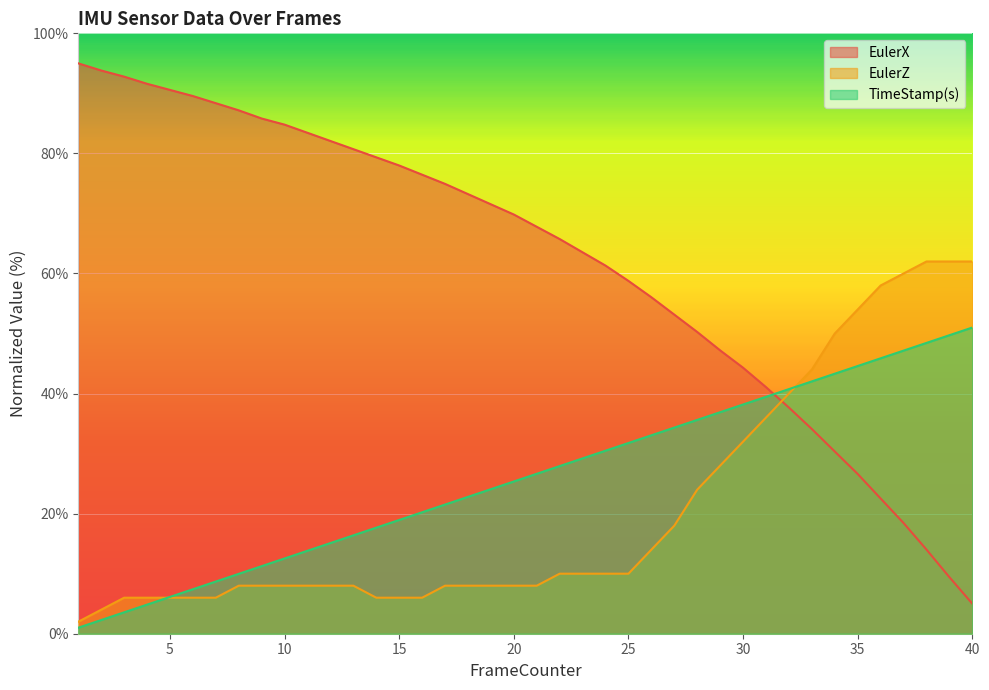

Reading left to right, extract all data points from this chart.

EulerX: 1=95.0	2=93.8	3=92.8	4=91.6	5=90.6	6=89.6	7=88.4	8=87.2	9=85.8	10=84.8	11=83.4	12=82.1	13=80.7	14=79.3	15=78.0	16=76.5	17=74.9	18=73.2	19=71.5	20=69.8	21=67.8	22=65.7	23=63.5	24=61.3	25=58.8	26=56.0	27=53.1	28=50.3	29=47.2	30=44.3	31=41.1	32=37.7	33=34.1	34=30.3	35=26.6	36=22.5	37=18.4	38=14.0	39=9.4	40=5.0
EulerZ: 1=2.0	2=4.0	3=6.0	4=6.0	5=6.0	6=6.0	7=6.0	8=8.0	9=8.0	10=8.0	11=8.0	12=8.0	13=8.0	14=6.0	15=6.0	16=6.0	17=8.0	18=8.0	19=8.0	20=8.0	21=8.0	22=10.0	23=10.0	24=10.0	25=10.0	26=14.0	27=18.0	28=24.0	29=28.0	30=32.0	31=36.0	32=40.0	33=44.0	34=50.0	35=54.0	36=58.0	37=60.0	38=62.0	39=62.0	40=62.0
TimeStamp(s): 1=1.0	2=2.3	3=3.6	4=4.8	5=6.1	6=7.4	7=8.7	8=10.0	9=11.3	10=12.5	11=13.8	12=15.1	13=16.4	14=17.7	15=18.9	16=20.2	17=21.5	18=22.8	19=24.1	20=25.4	21=26.6	22=27.9	23=29.2	24=30.5	25=31.8	26=33.1	27=34.3	28=35.6	29=36.9	30=38.2	31=39.5	32=40.7	33=42.0	34=43.3	35=44.6	36=45.9	37=47.2	38=48.4	39=49.7	40=51.0